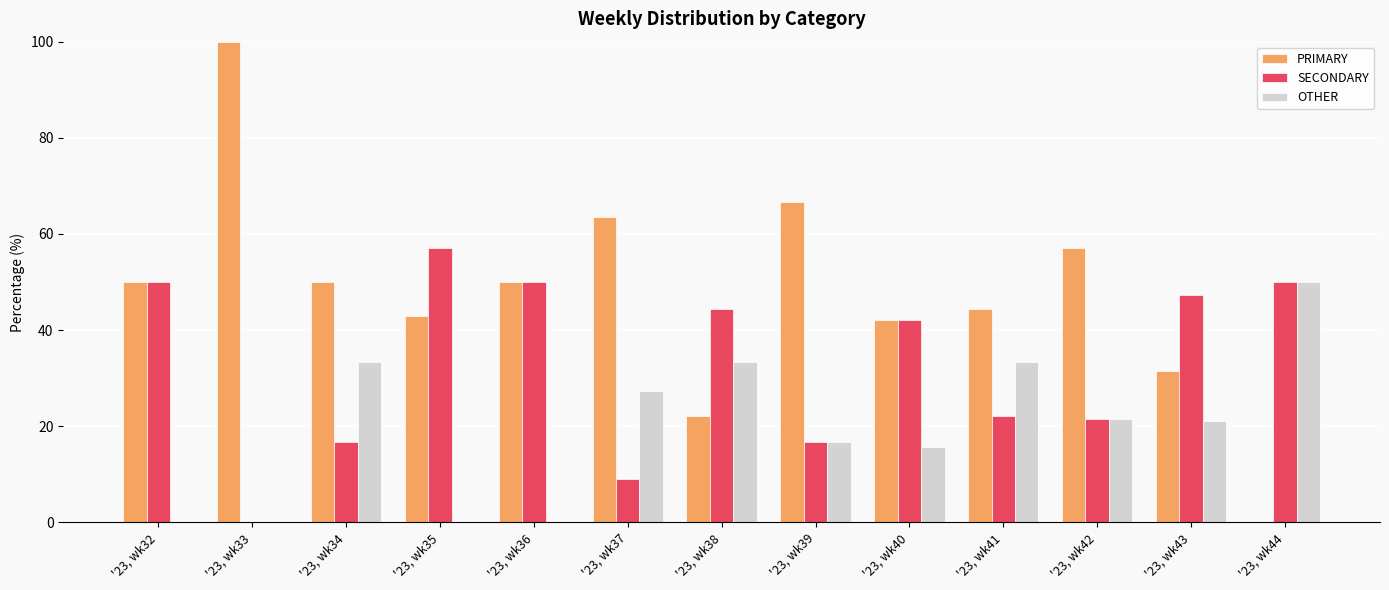

Are the bars horizontal?

No